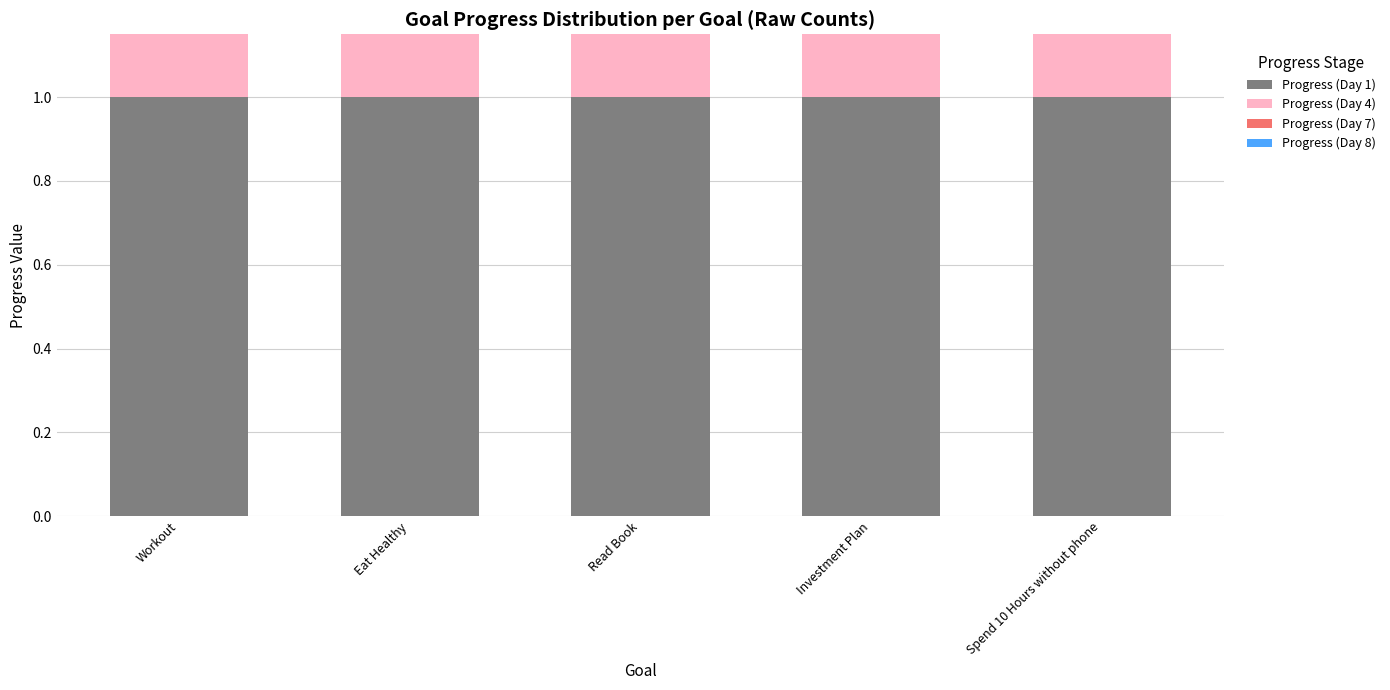

What is the difference between the highest and lowest values at Workout?

0.1